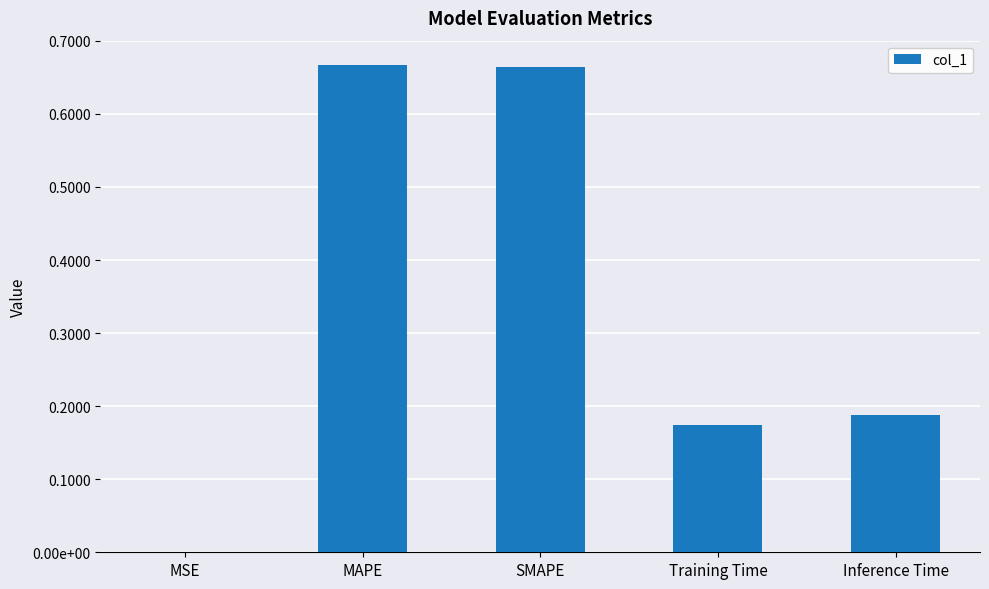

At which label is the value closest to 0?

MSE